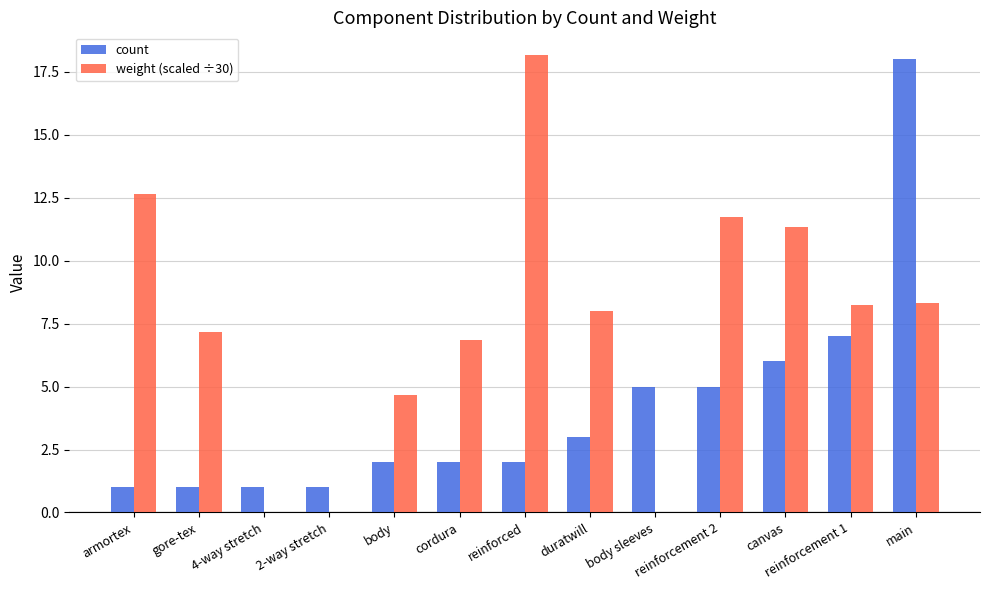

How many data points does each series have?

13